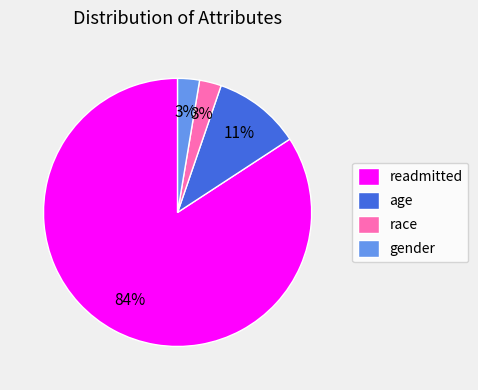

To the nearest percent, what portion does age represent?

11%